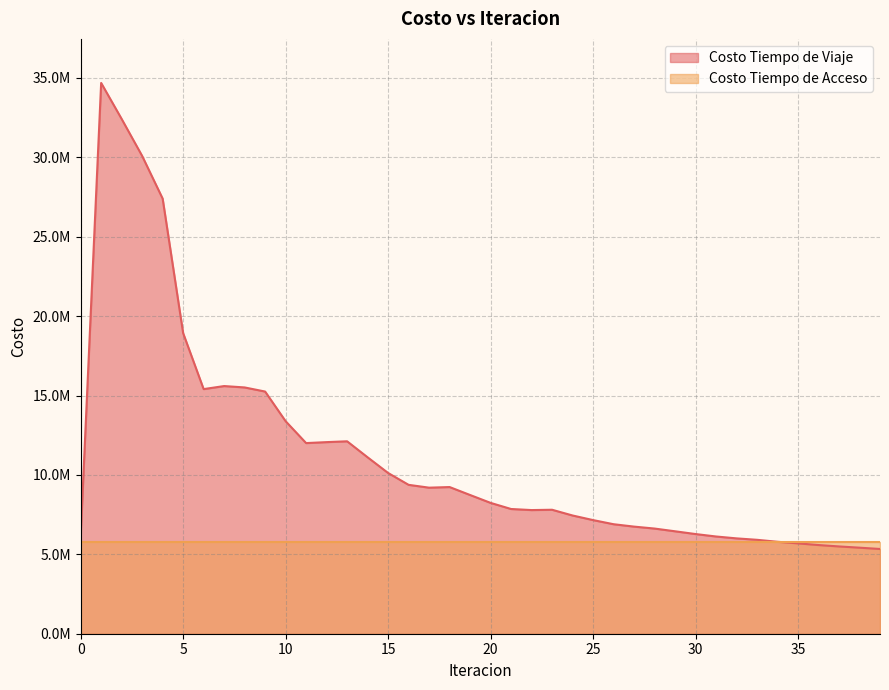

Rank the categories by value from highest to lowest.

1, 2, 3, 4, 5, 7, 8, 6, 9, 10, 13, 12, 11, 14, 15, 16, 18, 17, 19, 20, 21, 23, 22, 24, 25, 26, 27, 28, 29, 30, 0, 31, 32, 33, 34, 35, 36, 37, 38, 39